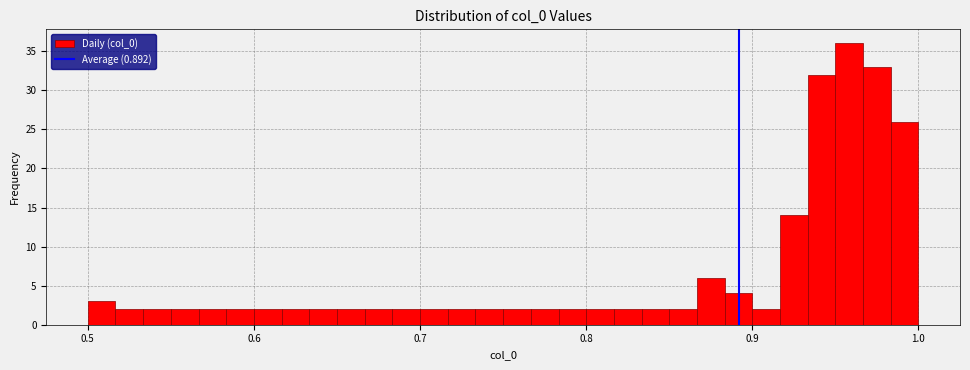

Read against the x-axis, roughly where is the centre of the tallest bar?

0.96